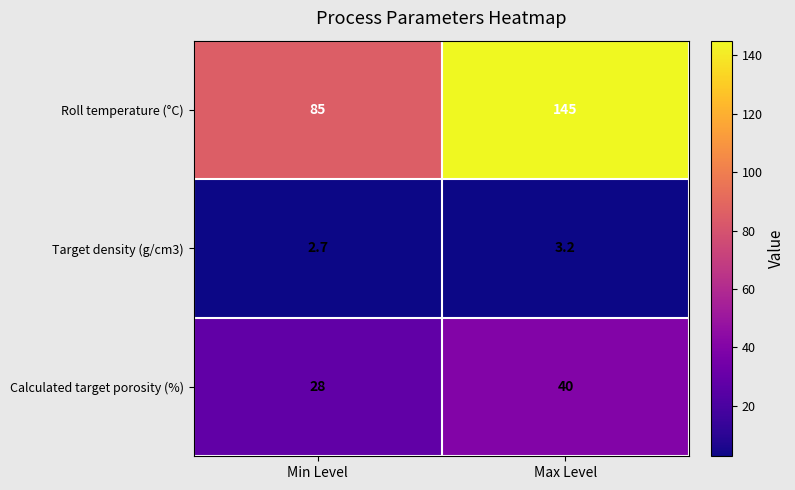

What is the sum of the Roll temperature (°C) values at Min Level and Max Level?

230.0